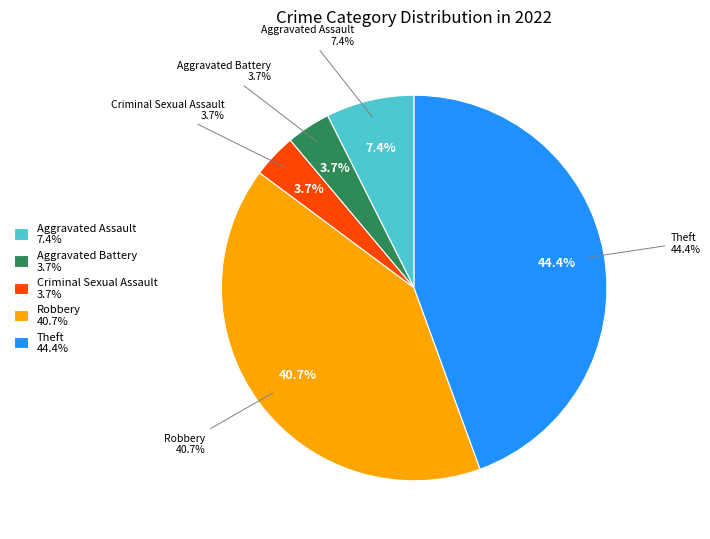

To the nearest percent, what is the average slice percentage?

20%